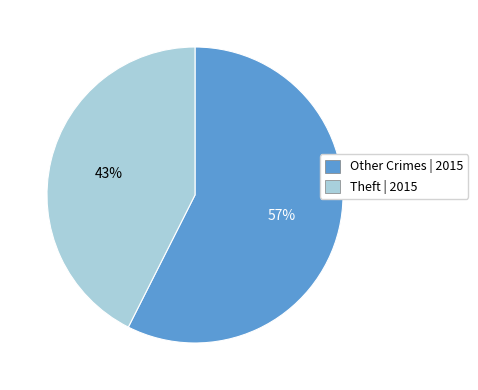

To the nearest percent, what is the average slice percentage?

50%